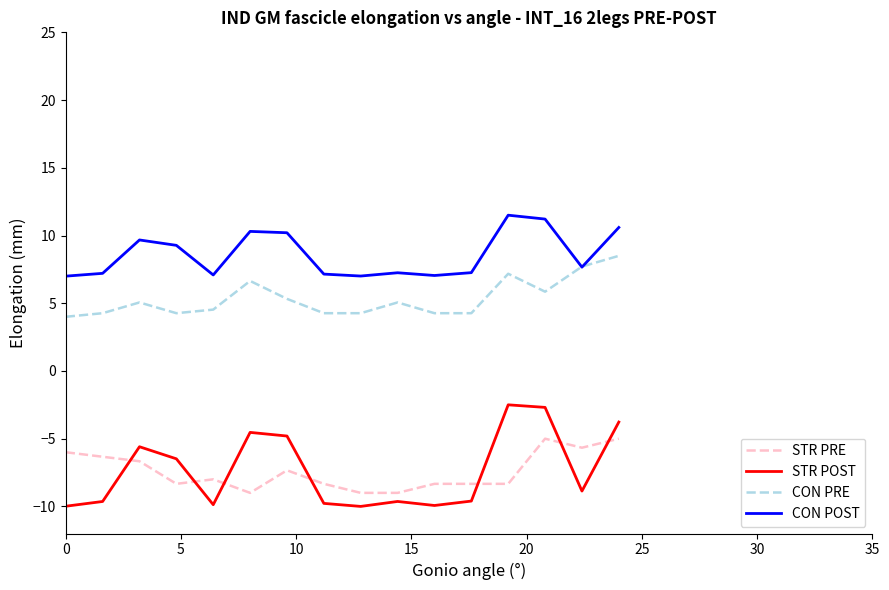

Rank the series by their maximum value, from highest to lowest.

CON POST, CON PRE, STR POST, STR PRE